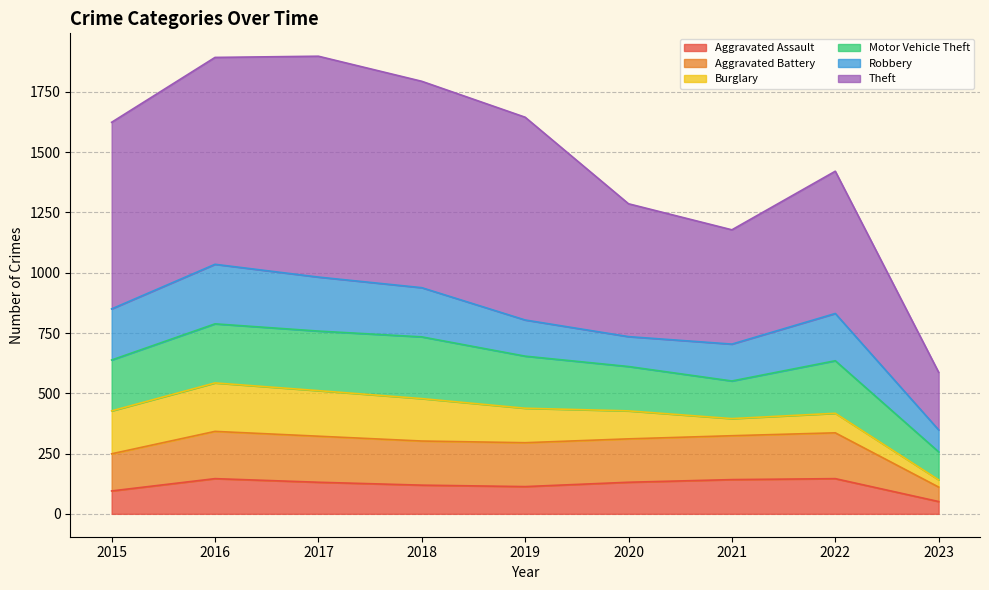

True or false: Aggravated Assault and Theft intersect in this chart.

False